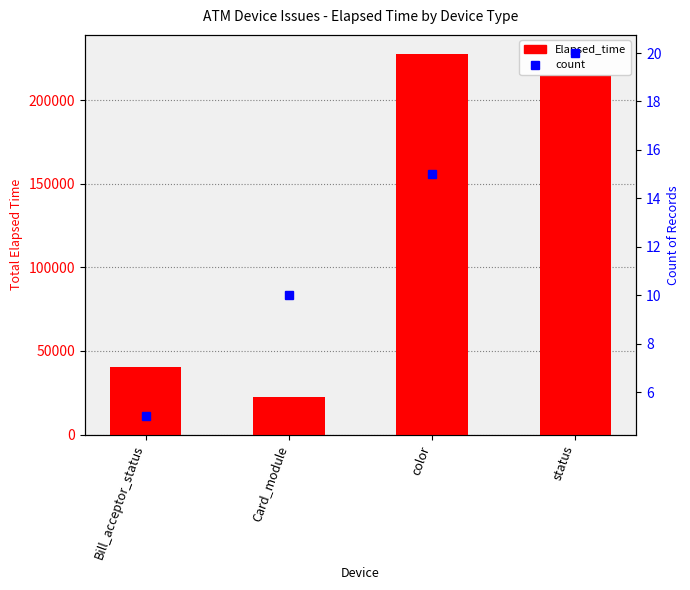

At which label does count reach its peak?

status